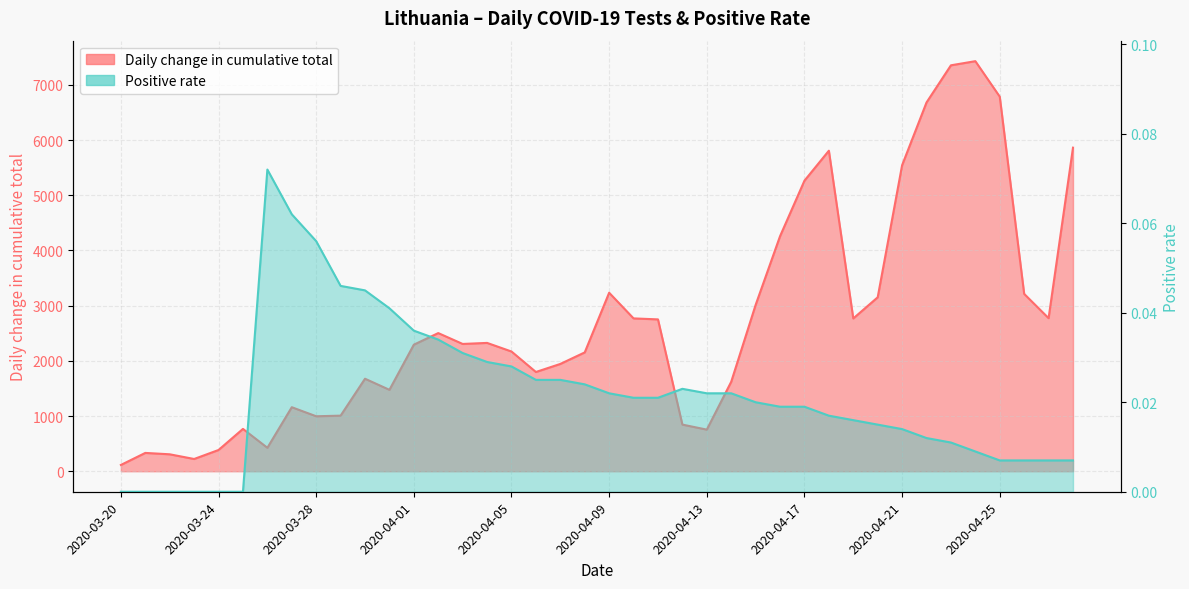

Reading left to right, what are all the values shown in this chart?

Daily change in cumulative total: 2020-03-20=114.0	2020-03-21=332.0	2020-03-22=307.0	2020-03-23=222.0	2020-03-24=385.0	2020-03-25=767.0	2020-03-26=425.0	2020-03-27=1160.0	2020-03-28=996.0	2020-03-29=1007.0	2020-03-30=1676.0	2020-03-31=1475.0	2020-04-01=2293.0	2020-04-02=2503.0	2020-04-03=2306.0	2020-04-04=2325.0	2020-04-05=2169.0	2020-04-06=1798.0	2020-04-07=1944.0	2020-04-08=2153.0	2020-04-09=3234.0	2020-04-10=2769.0	2020-04-11=2751.0	2020-04-12=845.0	2020-04-13=754.0	2020-04-14=1621.0	2020-04-15=3013.0	2020-04-16=4258.0	2020-04-17=5264.0	2020-04-18=5807.0	2020-04-19=2768.0	2020-04-20=3151.0	2020-04-21=5544.0	2020-04-22=6681.0	2020-04-23=7354.0	2020-04-24=7429.0	2020-04-25=6786.0	2020-04-26=3213.0	2020-04-27=2773.0	2020-04-28=5862.0
Positive rate: 2020-03-20=0.0	2020-03-21=0.0	2020-03-22=0.0	2020-03-23=0.0	2020-03-24=0.0	2020-03-25=0.0	2020-03-26=0.1	2020-03-27=0.1	2020-03-28=0.1	2020-03-29=0.0	2020-03-30=0.0	2020-03-31=0.0	2020-04-01=0.0	2020-04-02=0.0	2020-04-03=0.0	2020-04-04=0.0	2020-04-05=0.0	2020-04-06=0.0	2020-04-07=0.0	2020-04-08=0.0	2020-04-09=0.0	2020-04-10=0.0	2020-04-11=0.0	2020-04-12=0.0	2020-04-13=0.0	2020-04-14=0.0	2020-04-15=0.0	2020-04-16=0.0	2020-04-17=0.0	2020-04-18=0.0	2020-04-19=0.0	2020-04-20=0.0	2020-04-21=0.0	2020-04-22=0.0	2020-04-23=0.0	2020-04-24=0.0	2020-04-25=0.0	2020-04-26=0.0	2020-04-27=0.0	2020-04-28=0.0